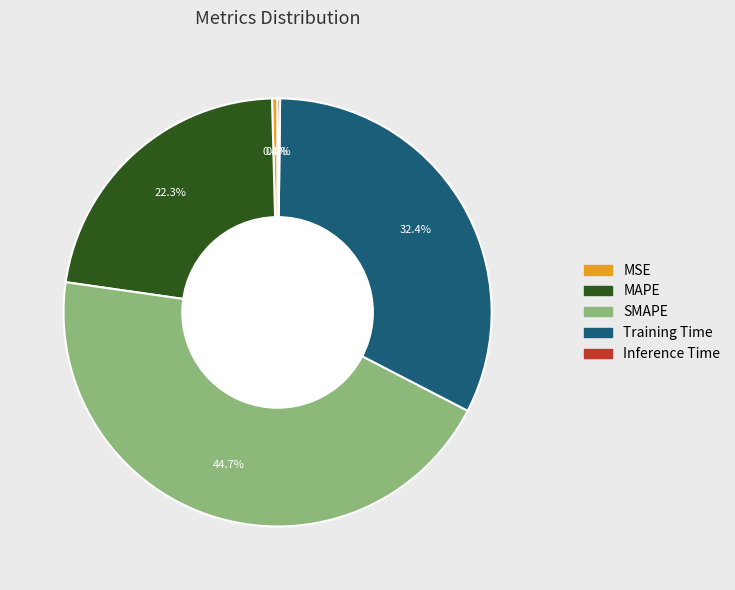

Does MSE represent more than half of the total?

No